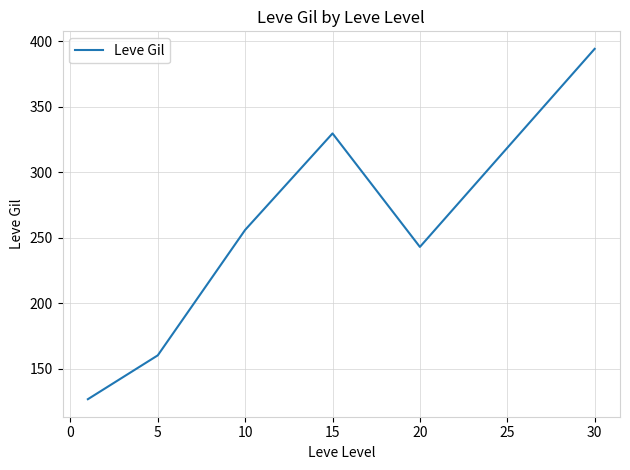

True or false: the data has more than 2 interior local peaks.

False